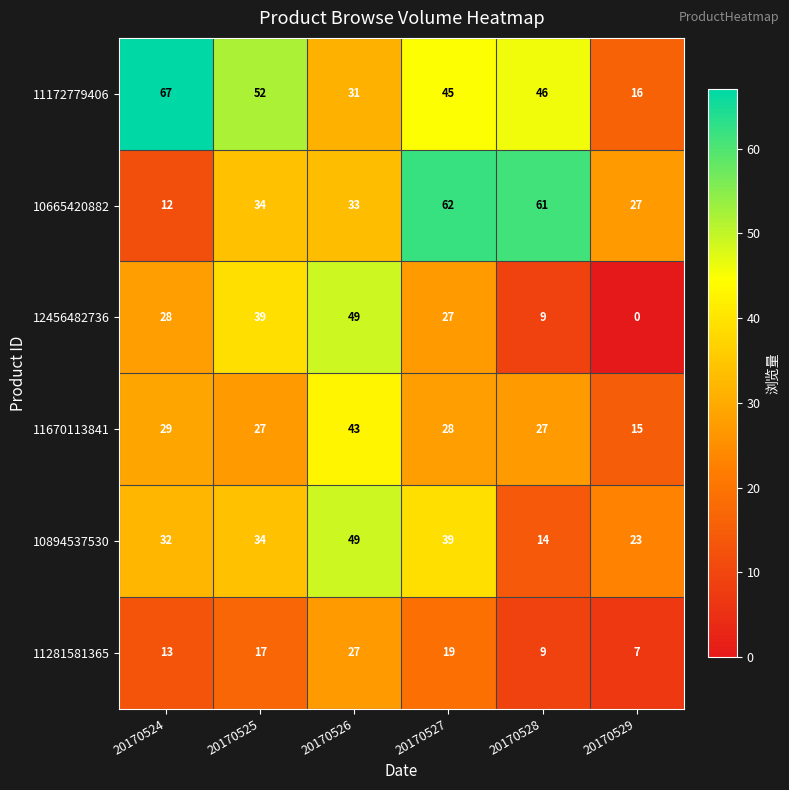

At how many categories does at least one series exceed 24?

6